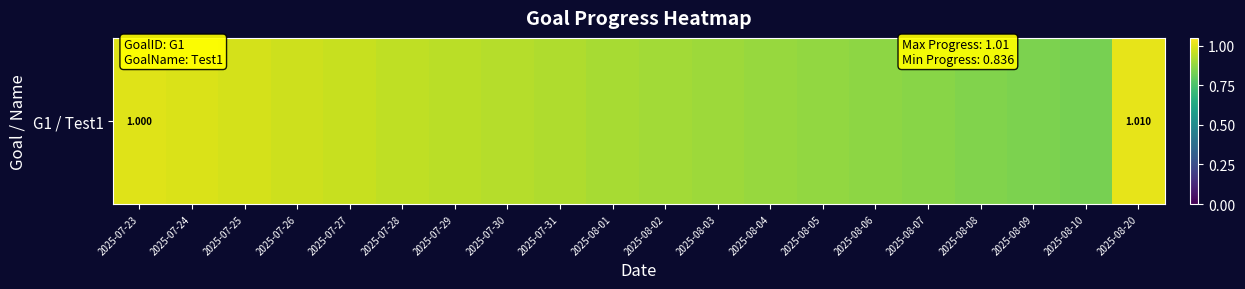

What is the minimum value shown in the chart?

0.8